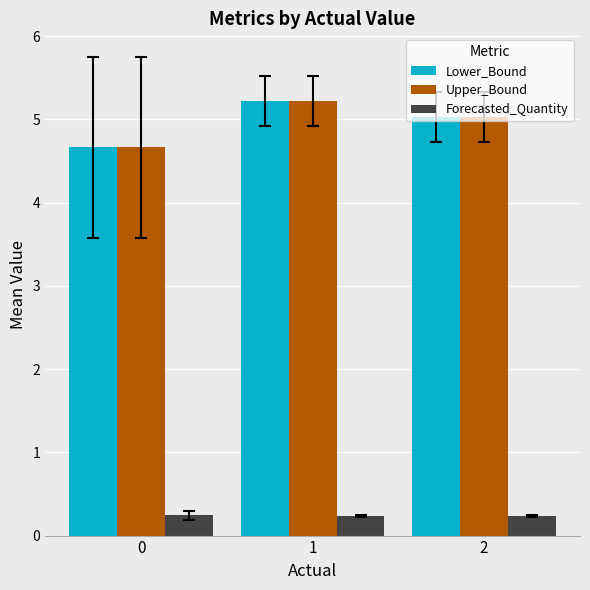

Reading right to left, list all the values displayed in this chart.

Lower_Bound: 2=5.0	1=5.2	0=4.7
Upper_Bound: 2=5.0	1=5.2	0=4.7
Forecasted_Quantity: 2=0.2	1=0.2	0=0.2